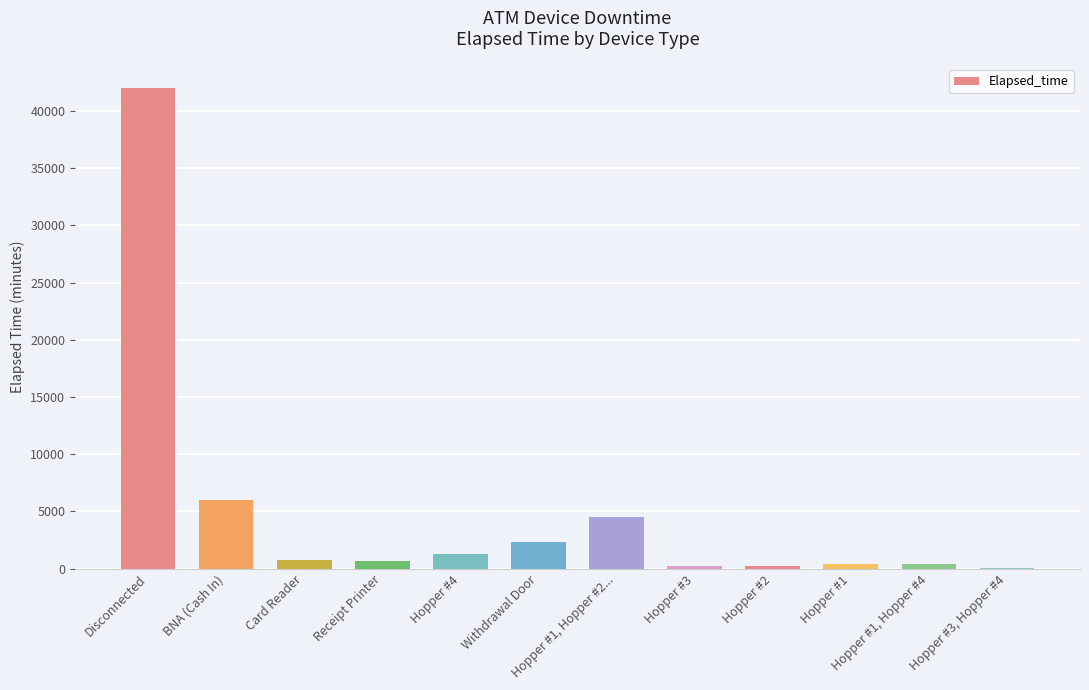

Where does the data first go above 750?

Disconnected